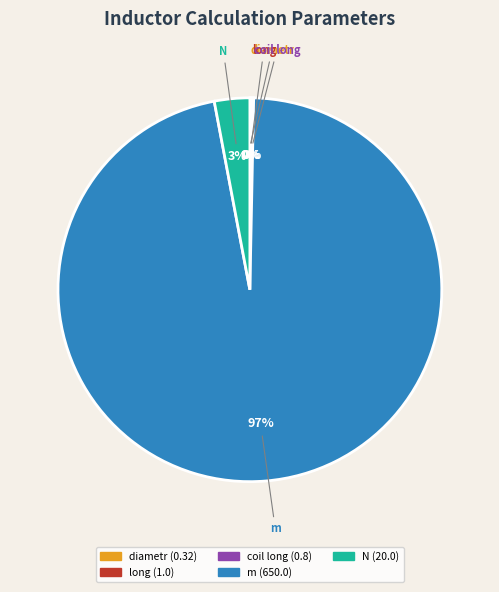

To the nearest percent, what is the average slice percentage?

20%